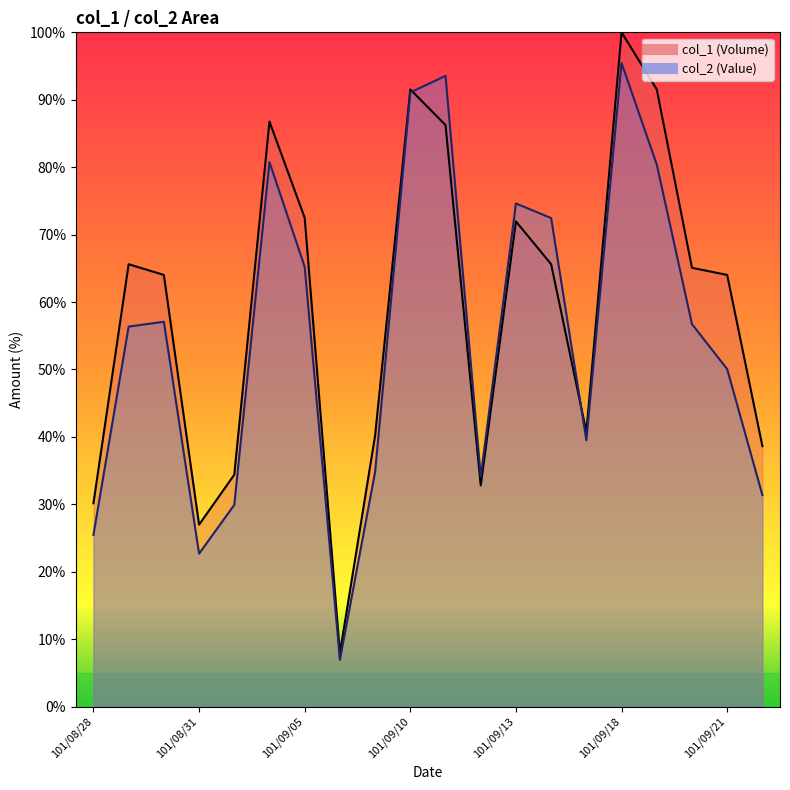

Read the col_1 (Volume) value at 101/09/03.

34.4